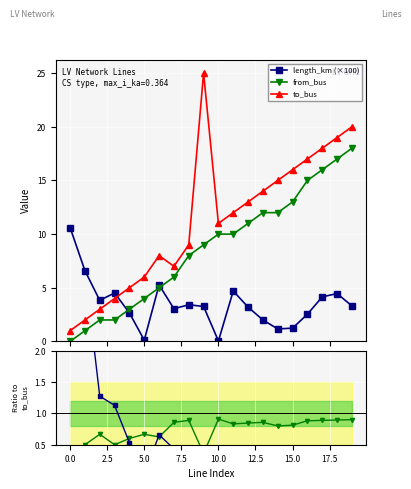

Does the chart display data point markers on the line(s)?

Yes